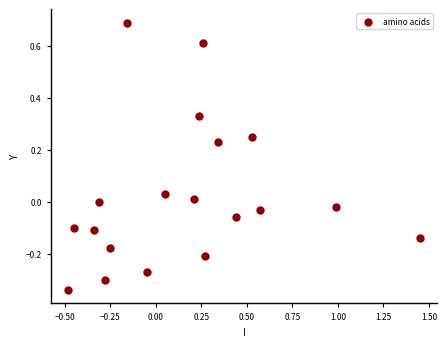

What is the range of Y values (max minus min)?

1.0